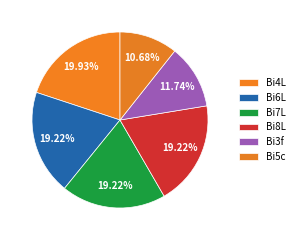

To the nearest percent, what percentage of the pie is Bi4L?

20%